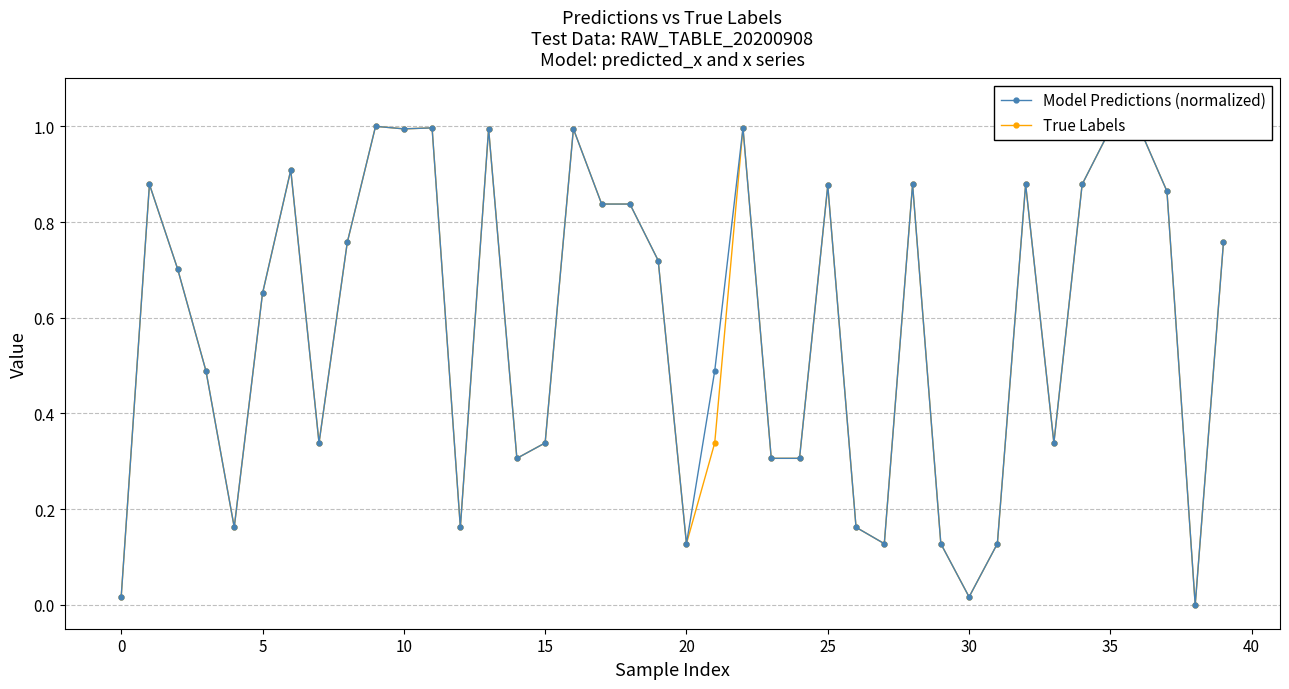

Reading right to left, list all the values displayed in this chart.

Model Predictions (normalized): 0.8	0.0	0.9	1.0	1.0	0.9	0.3	0.9	0.1	0.0	0.1	0.9	0.1	0.2	0.9	0.3	0.3	1.0	0.5	0.1	0.7	0.8	0.8	1.0	0.3	0.3	1.0	0.2	1.0	1.0	1.0	0.8	0.3	0.9	0.7	0.2	0.5	0.7	0.9	0.0
True Labels: 0.8	0.0	0.9	1.0	1.0	0.9	0.3	0.9	0.1	0.0	0.1	0.9	0.1	0.2	0.9	0.3	0.3	1.0	0.3	0.1	0.7	0.8	0.8	1.0	0.3	0.3	1.0	0.2	1.0	1.0	1.0	0.8	0.3	0.9	0.7	0.2	0.5	0.7	0.9	0.0